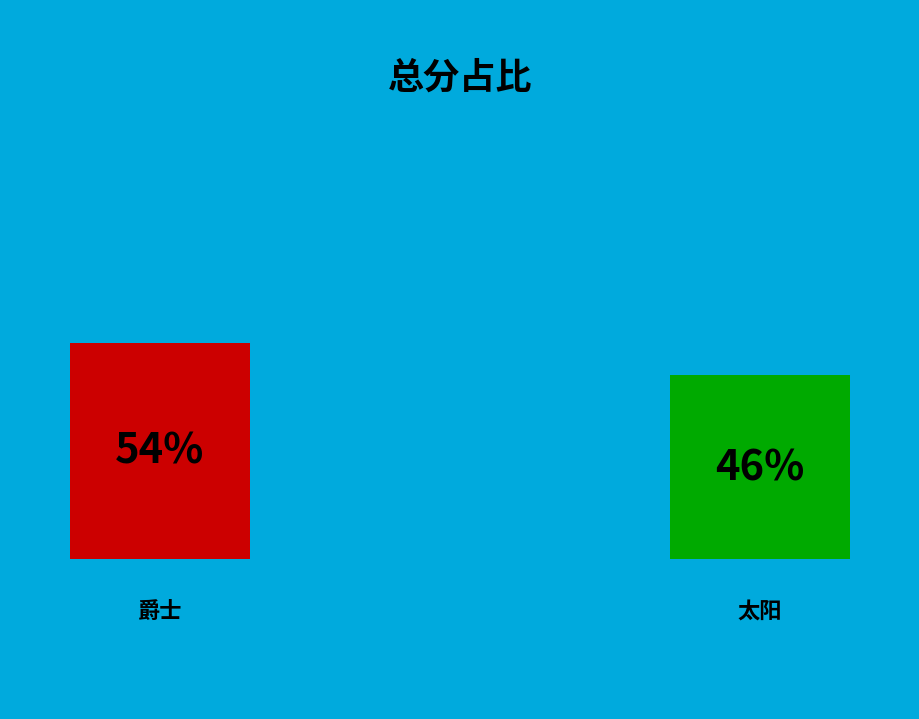

Which slice represents more than half of the pie?

爵士